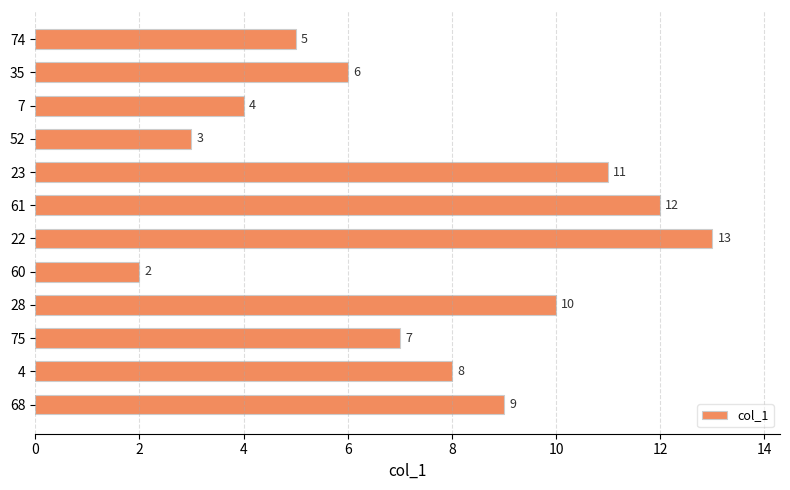

Which has a higher value, 60 or 7?

7